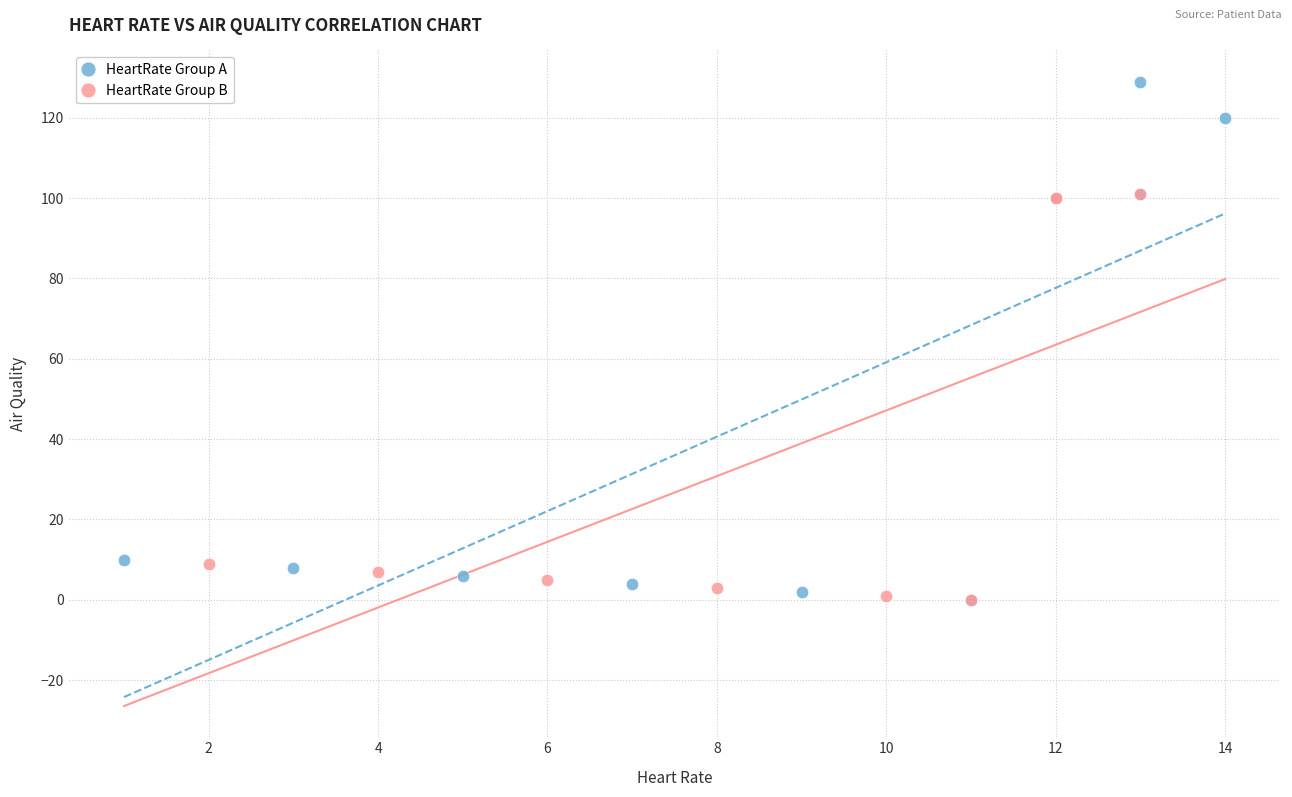

Which series has the widest spread of Y values?

HeartRate Group A